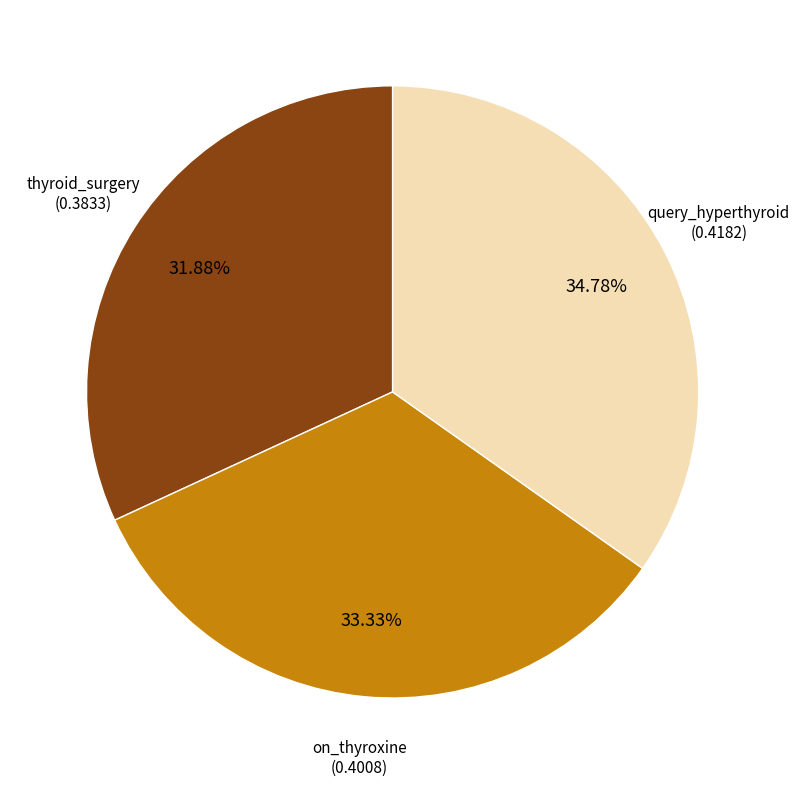

Is there any slice that represents more than half of the pie?

No